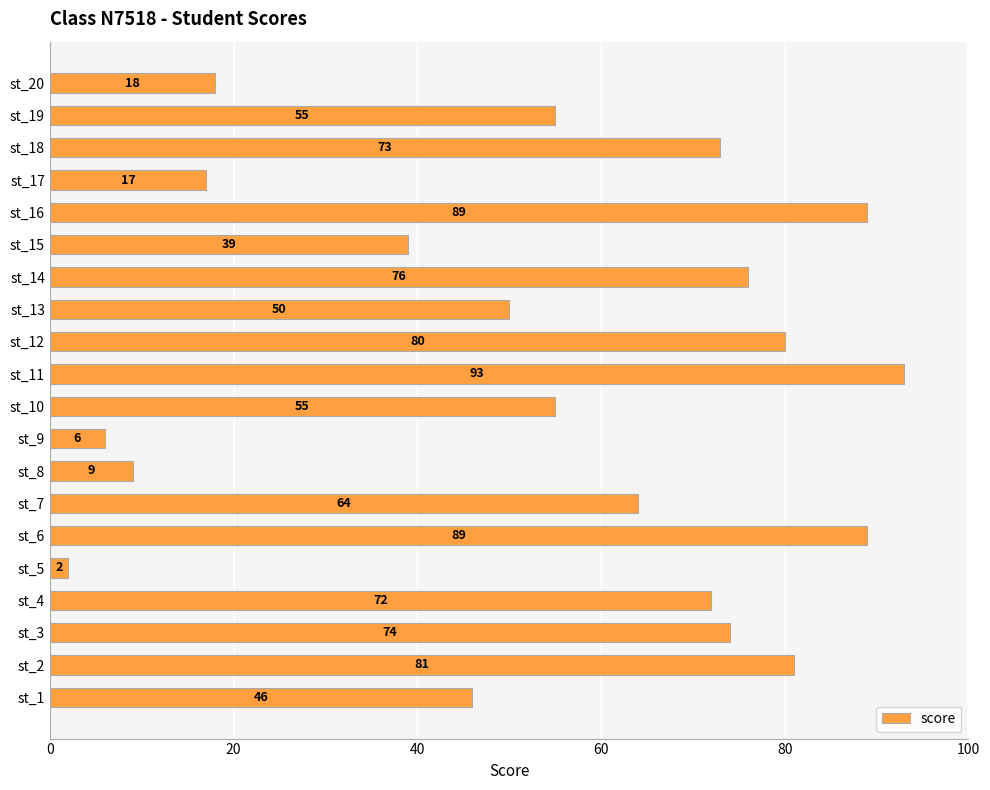

At which category does the chart reach its minimum across all series?

st_5